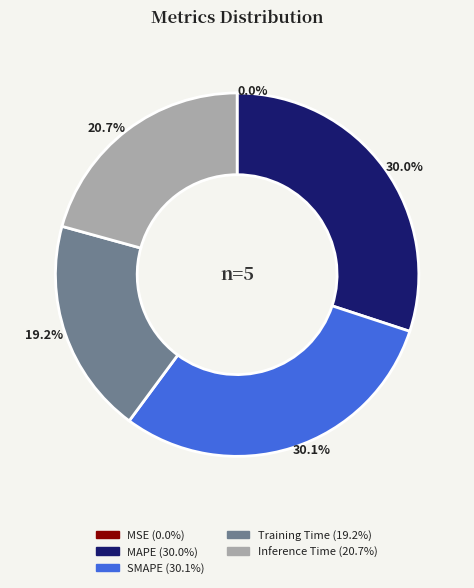

Between SMAPE and Inference Time, which is larger?

SMAPE